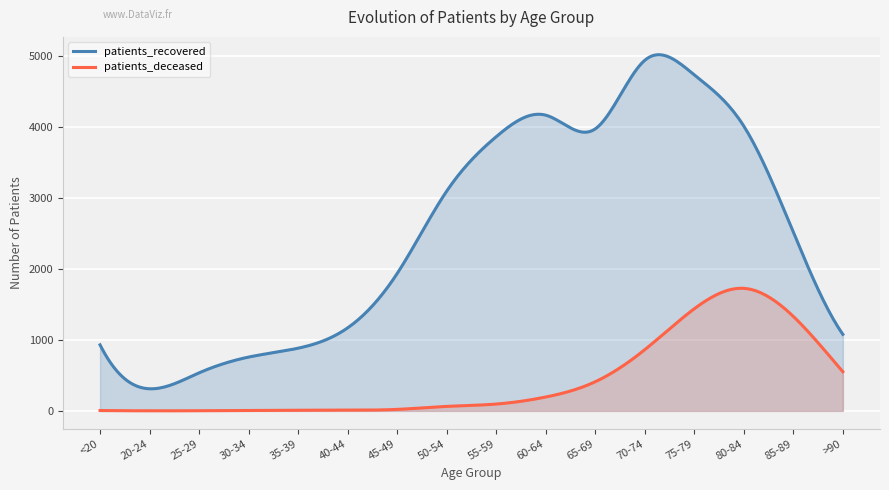

At which category is the sum across all series the highest?

75-79